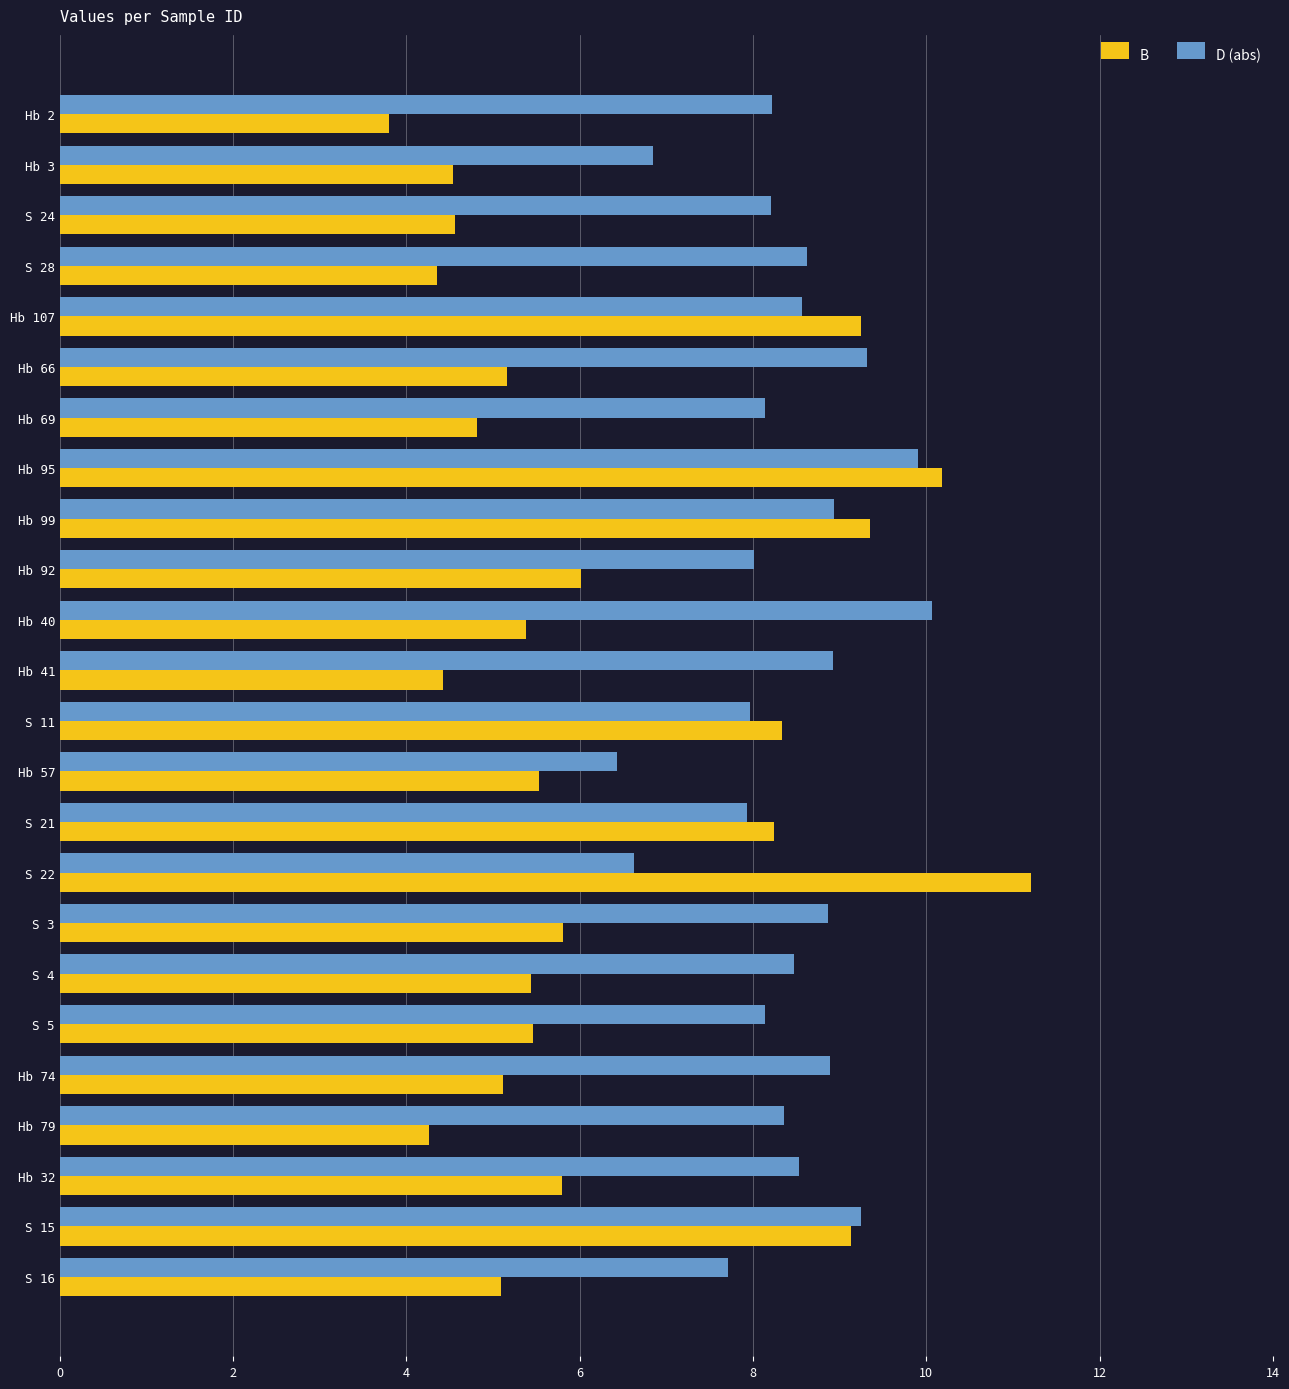

Which category has the highest value in the D (abs) series?

Hb 40